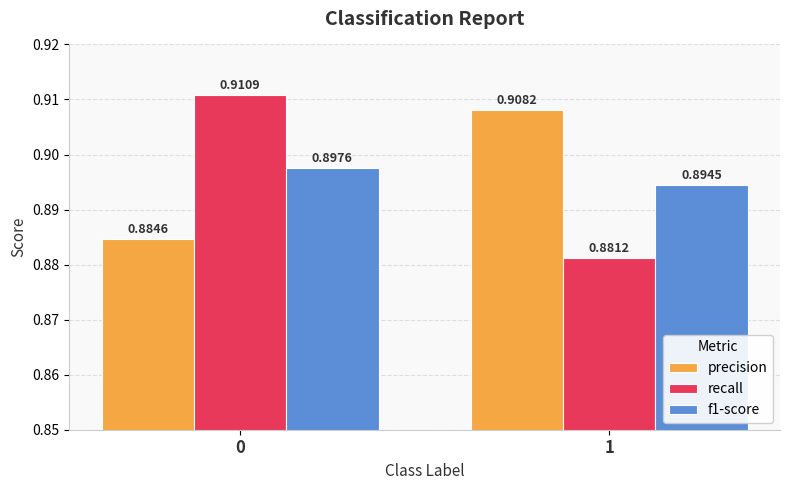

Between 0 and 1, which series saw the biggest shift?

recall